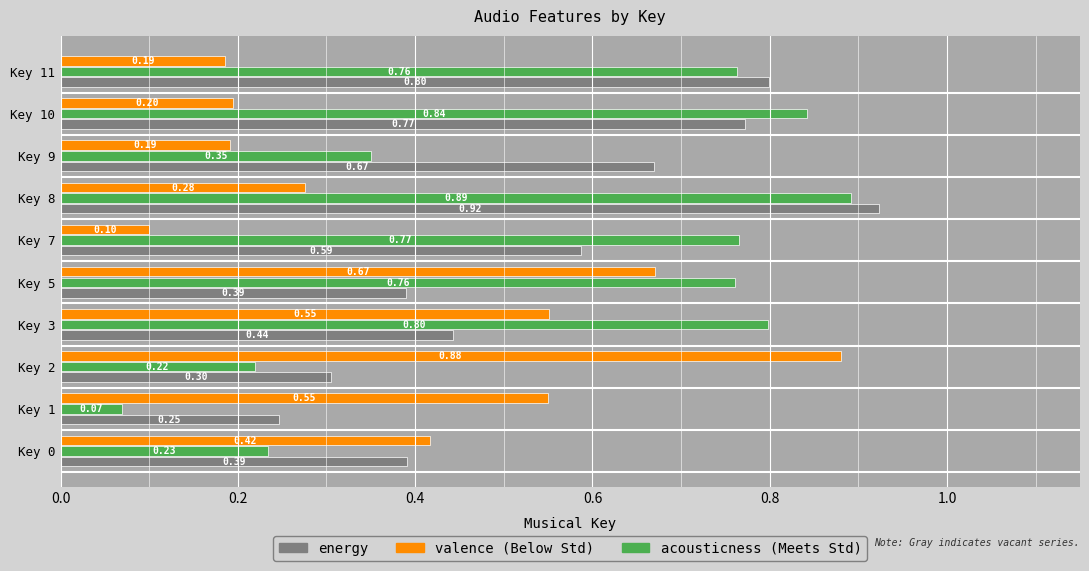

What is the total value across all series at Key 9?

1.2